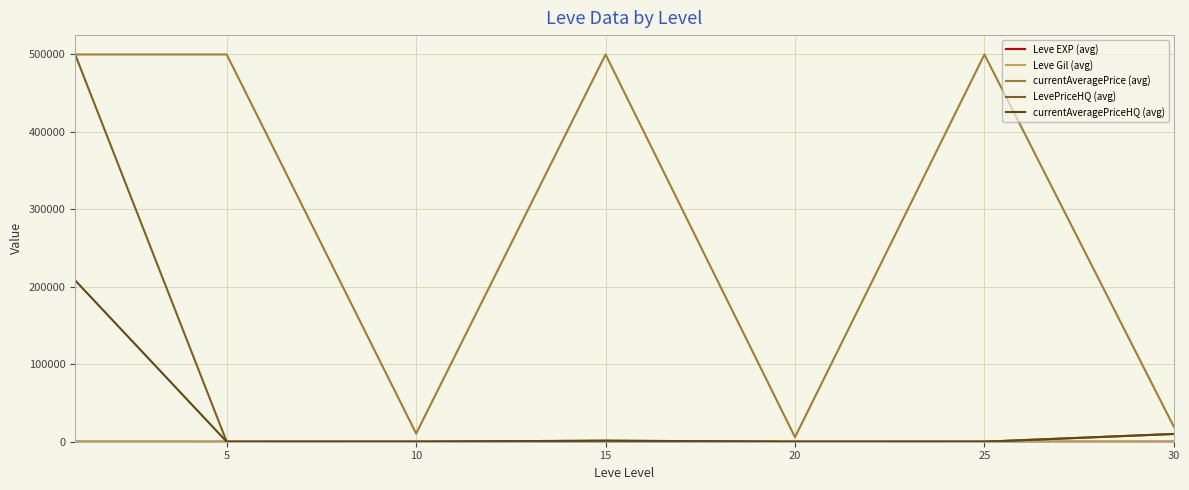

Which series has the largest total across all categories?

currentAveragePrice (avg)